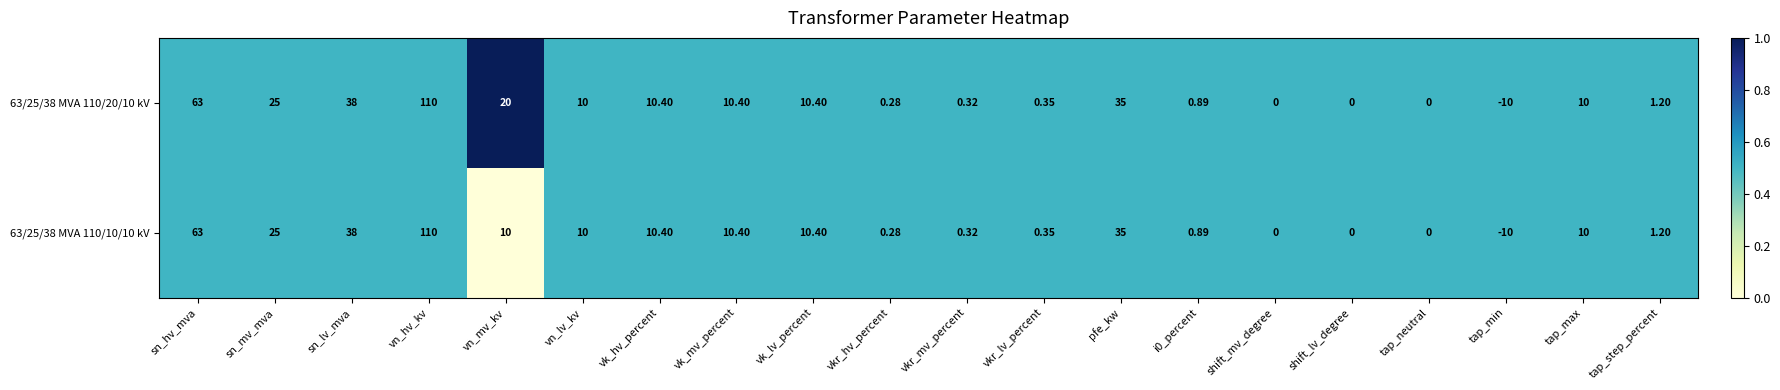

At which category is the sum across all series the highest?

vn_hv_kv